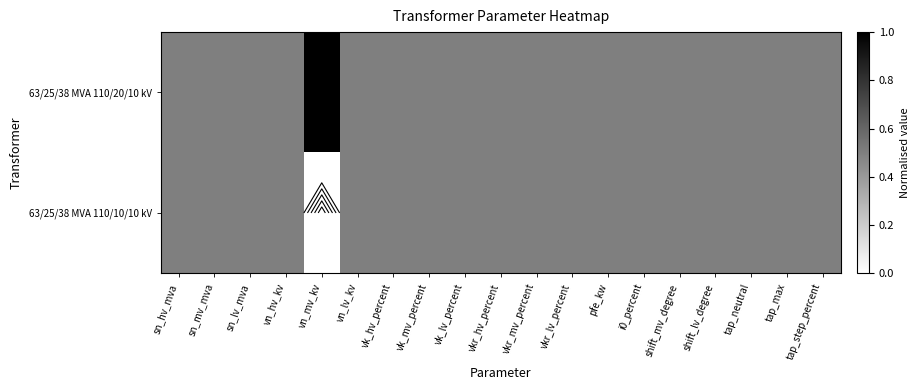

At which category is the sum across all series the highest?

sn_hv_mva